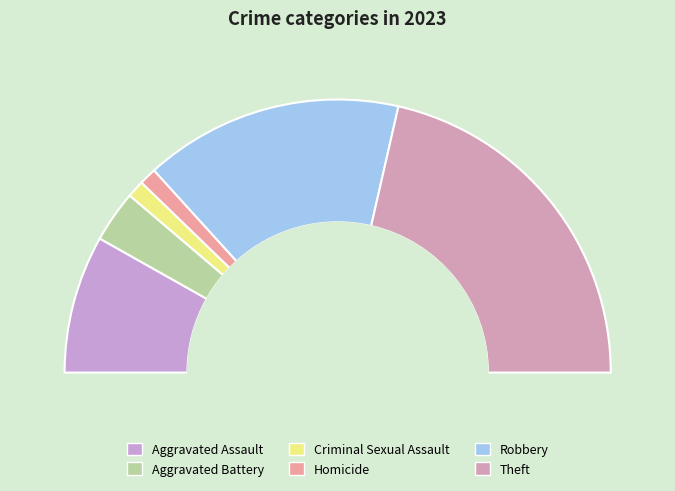

Which slice is the smallest?

Criminal Sexual Assault